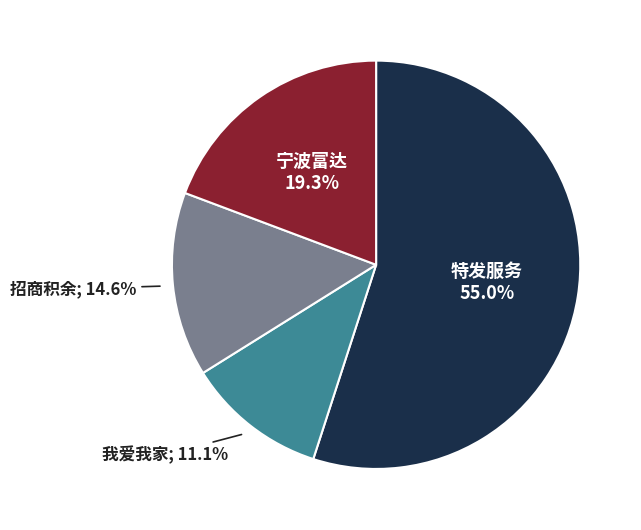

Is there any slice that represents more than half of the pie?

Yes